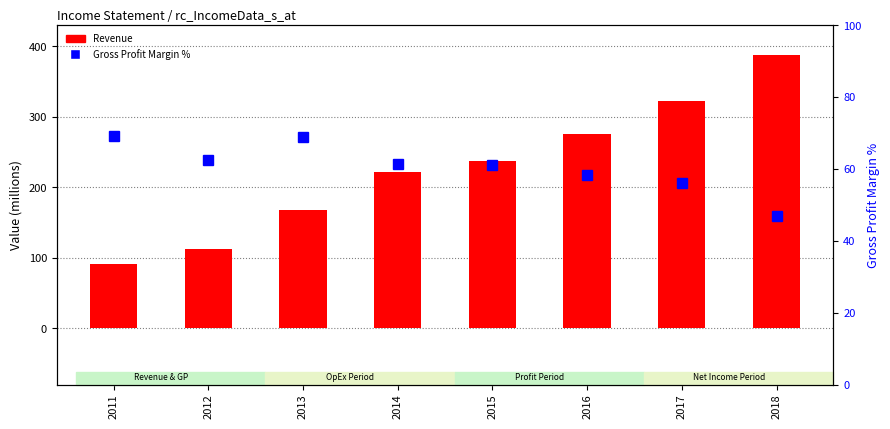

What are all the series names shown in the legend?

Revenue, Gross Profit Margin %